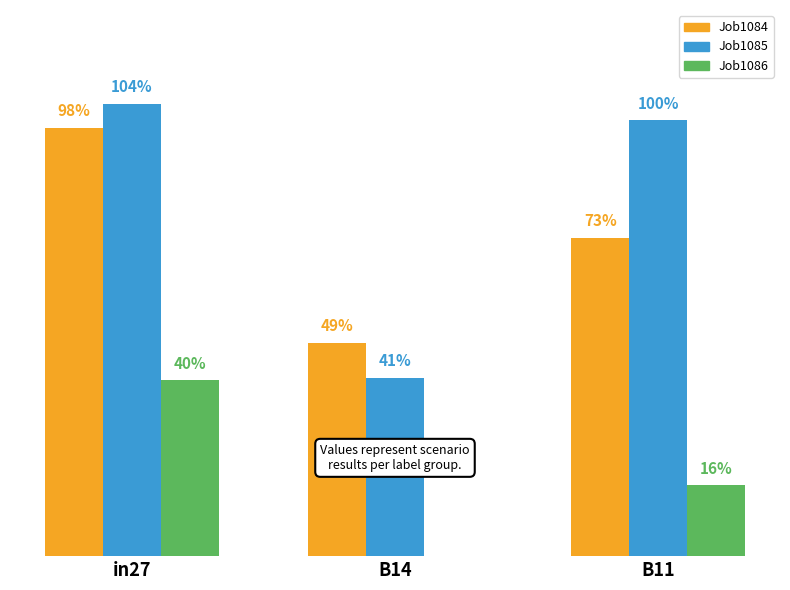

Are the bars horizontal?

No